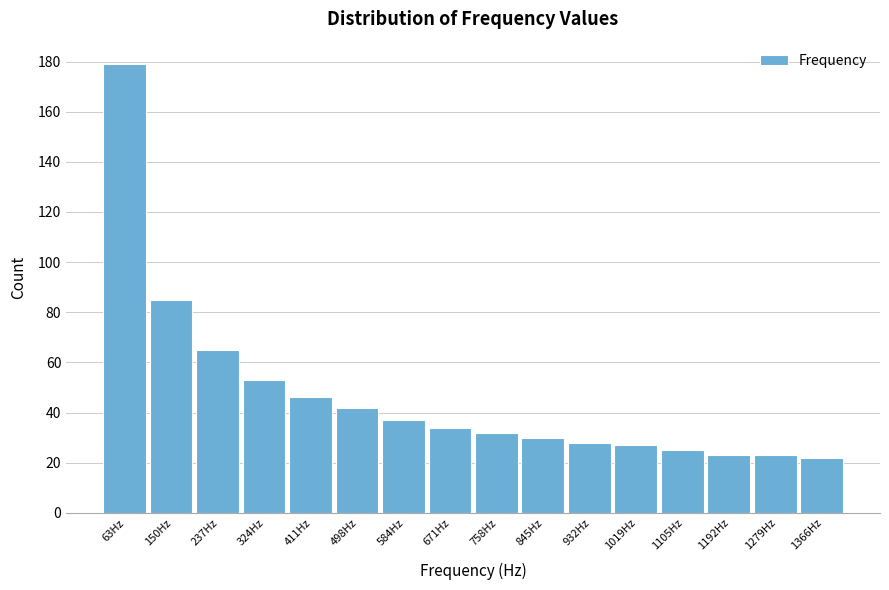

Over which range of the x-axis is the bar tallest?

20 to 110